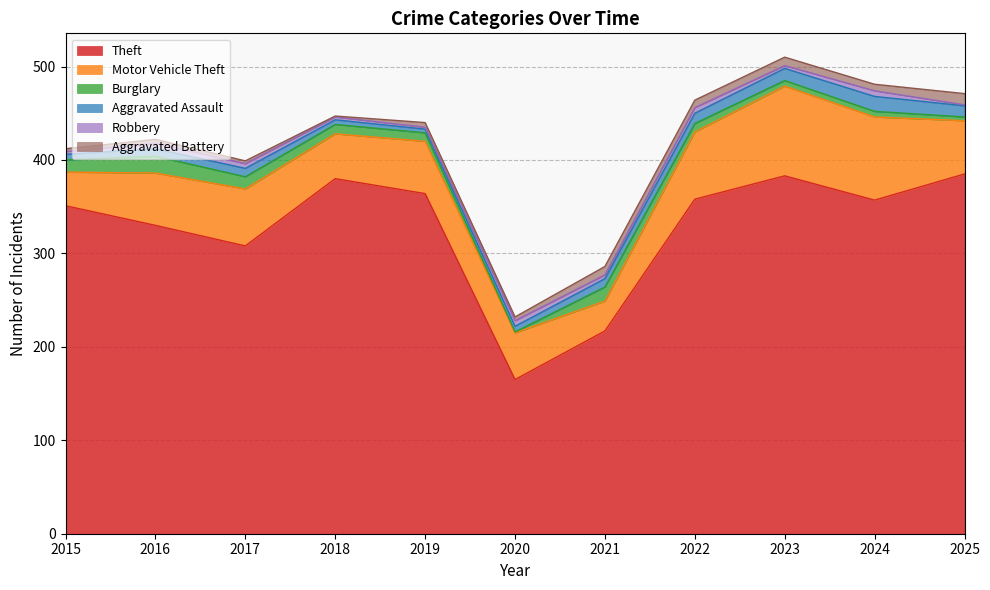

How many data points in Aggravated Assault are less than 9?

5